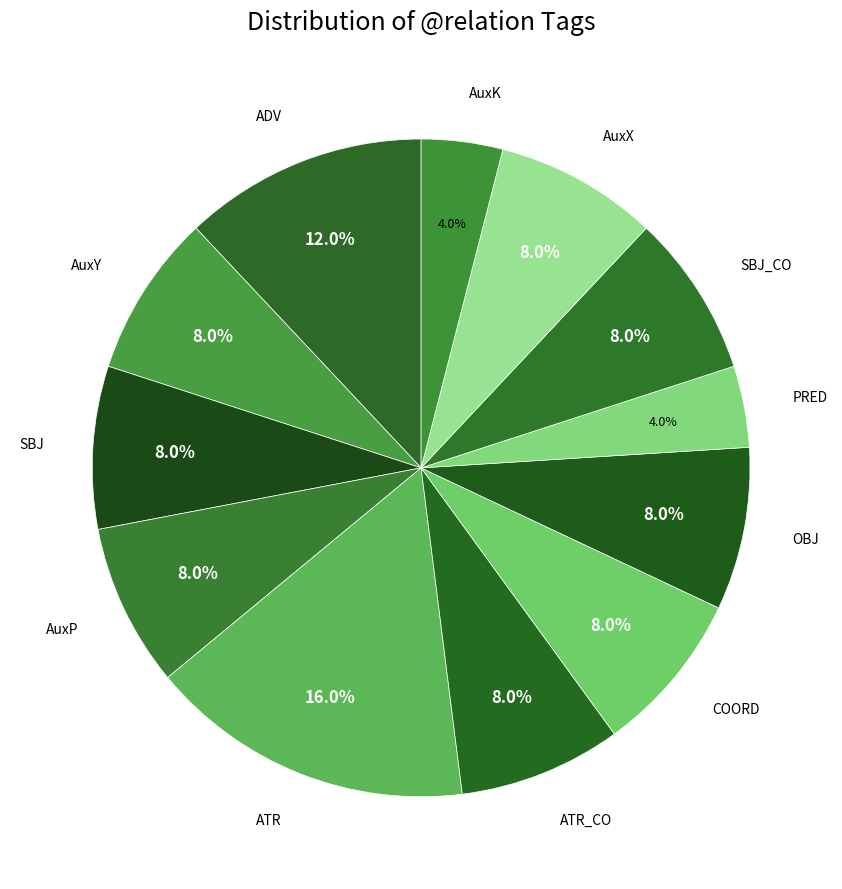

Approximately how many times larger is the value at AuxP compared to COORD?

1.0